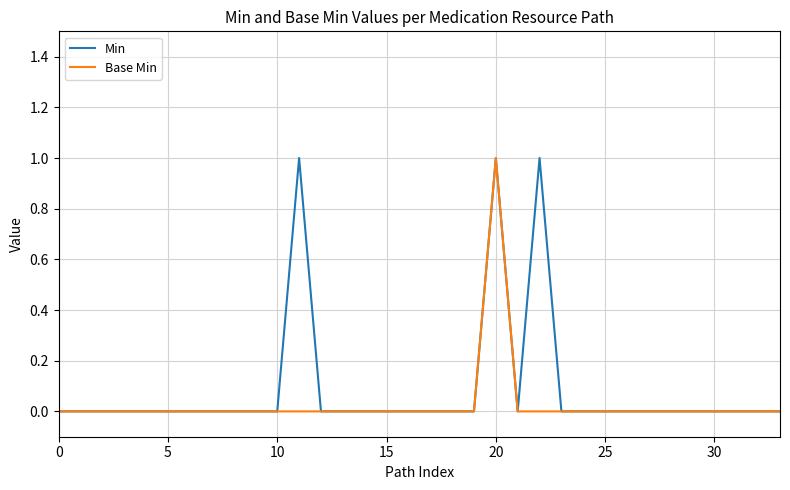

Does the chart have visible grid lines?

Yes